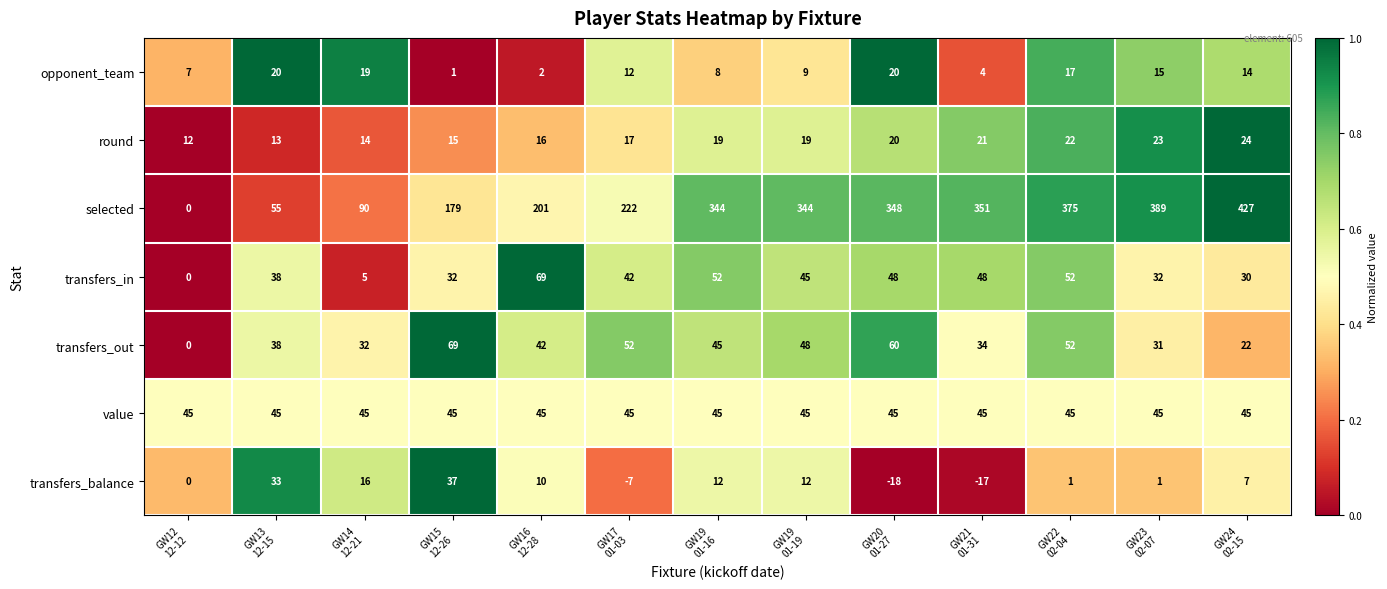

What is the average value of the opponent_team series?

11